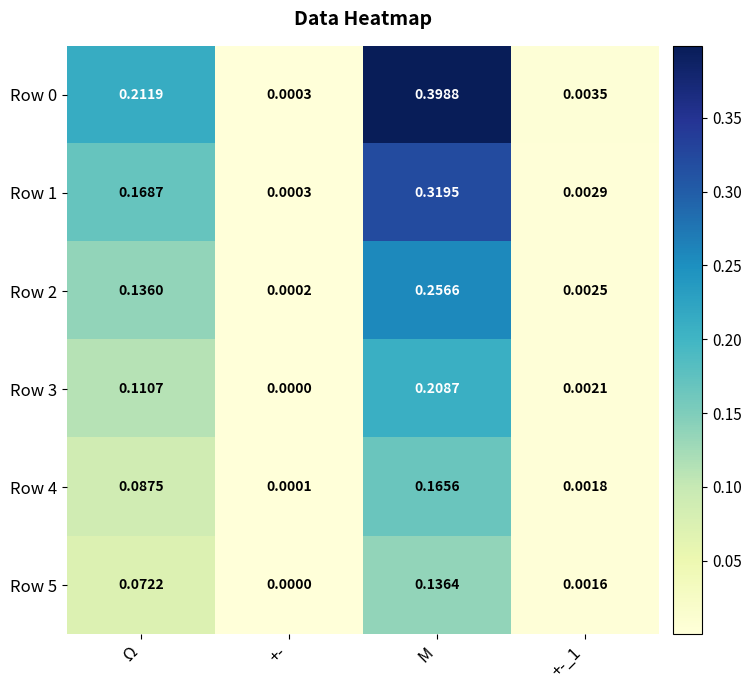

At which label is Row 2 closest to 0?

+-